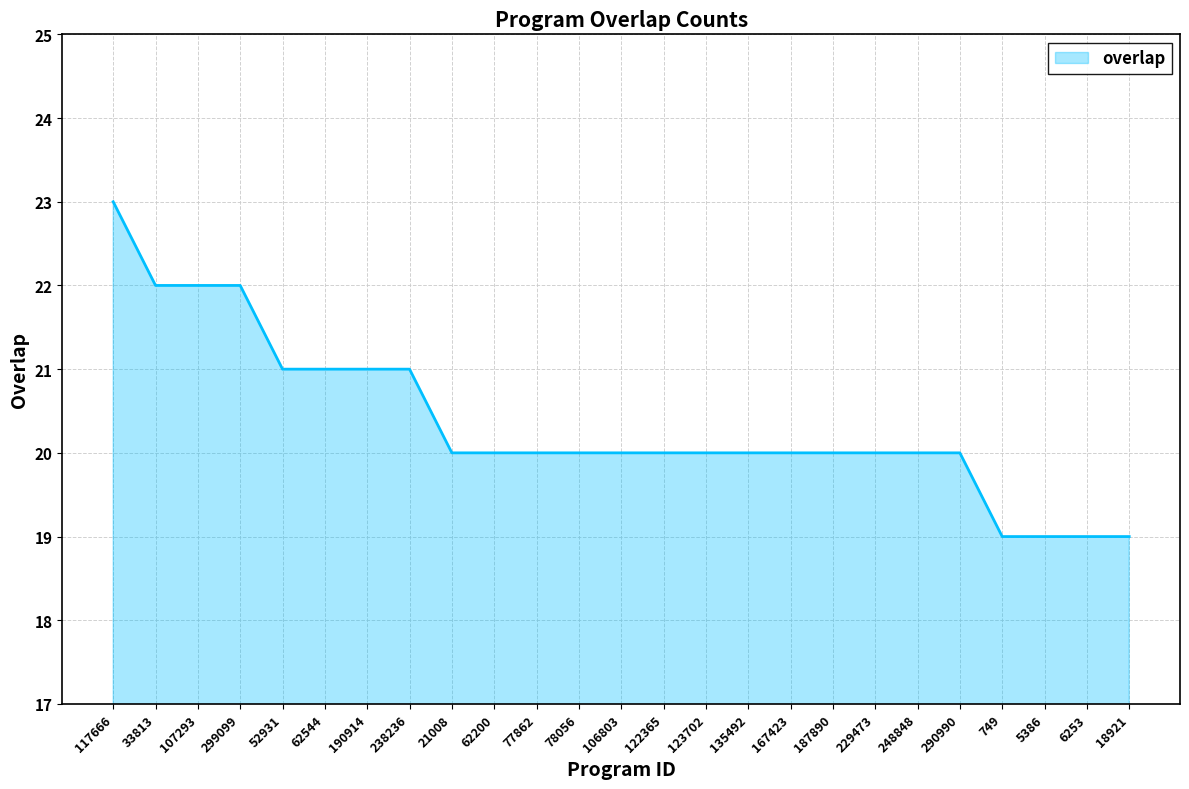

Reading left to right, what are all the values shown in this chart?

117666=23	33813=22	107293=22	299099=22	52931=21	62544=21	190914=21	238236=21	21008=20	62200=20	77862=20	78056=20	106803=20	122365=20	123702=20	135492=20	167423=20	187890=20	229473=20	248848=20	290990=20	749=19	5386=19	6253=19	18921=19